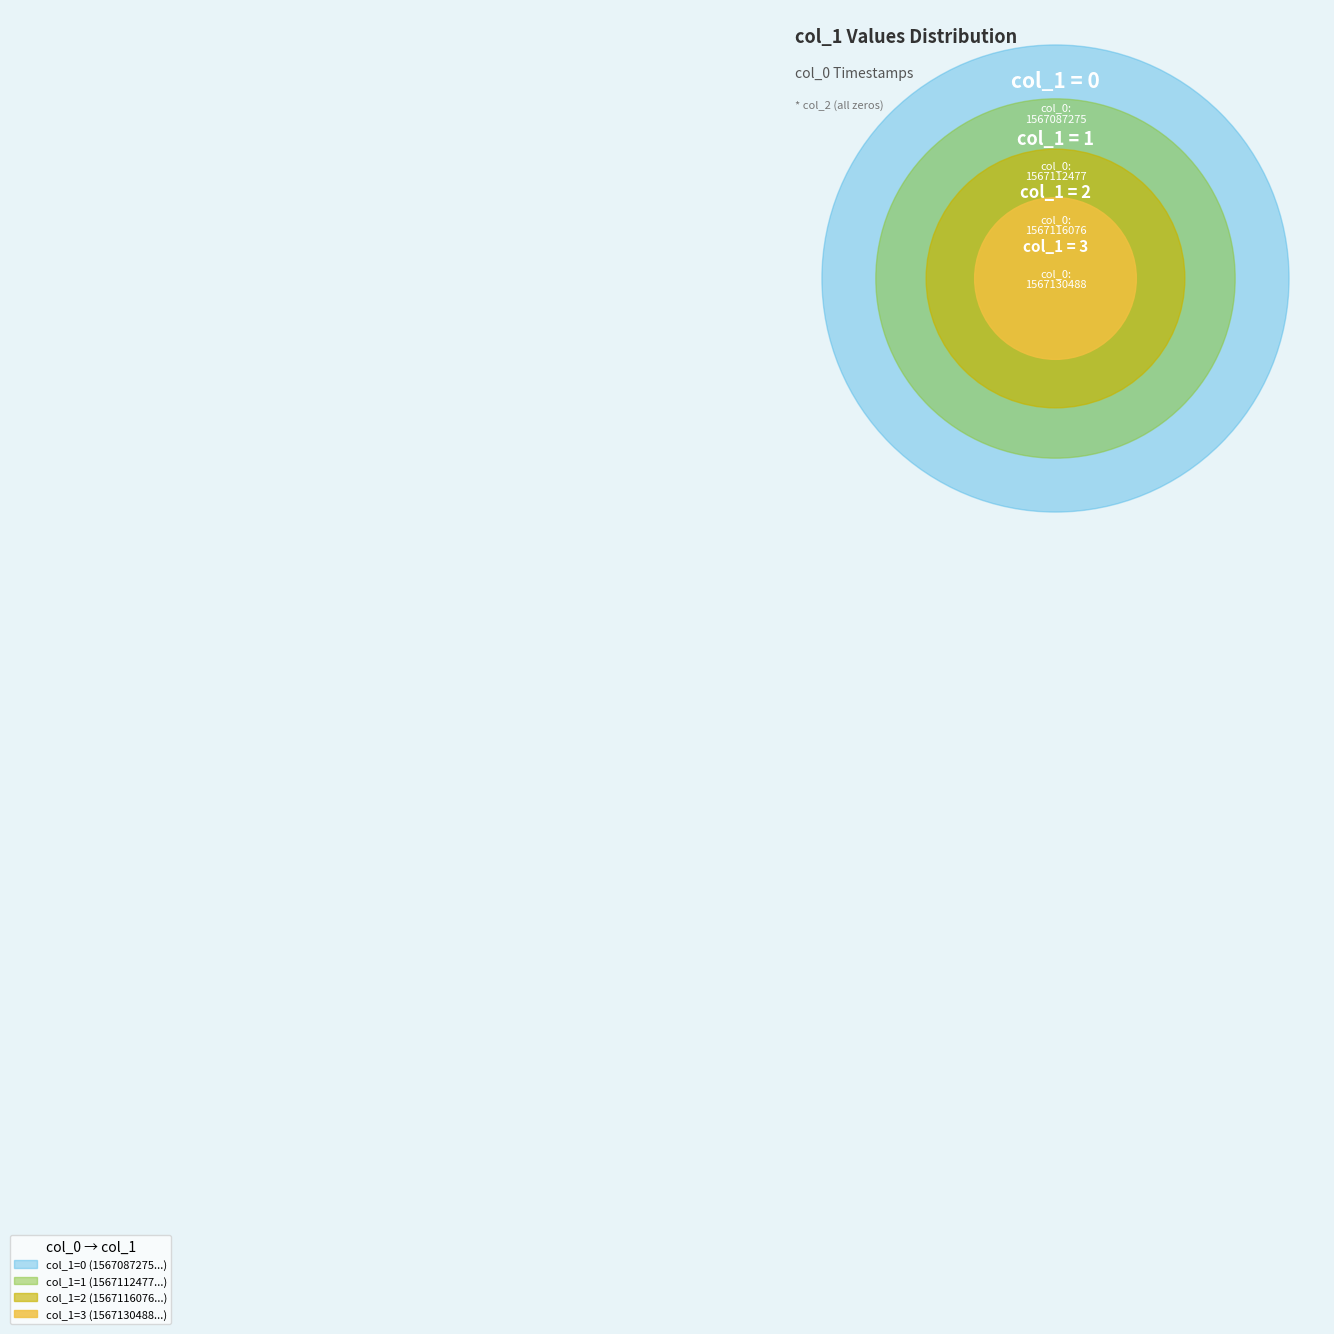

Rank the categories by value from highest to lowest.

1567130488, 1567116076, 1567112477, 1567087275